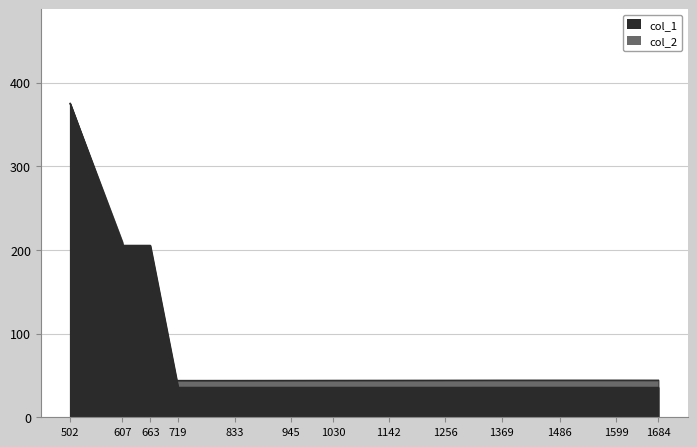

Is the value of col_2 at 607 greater than the value of col_1 at 945?

Yes